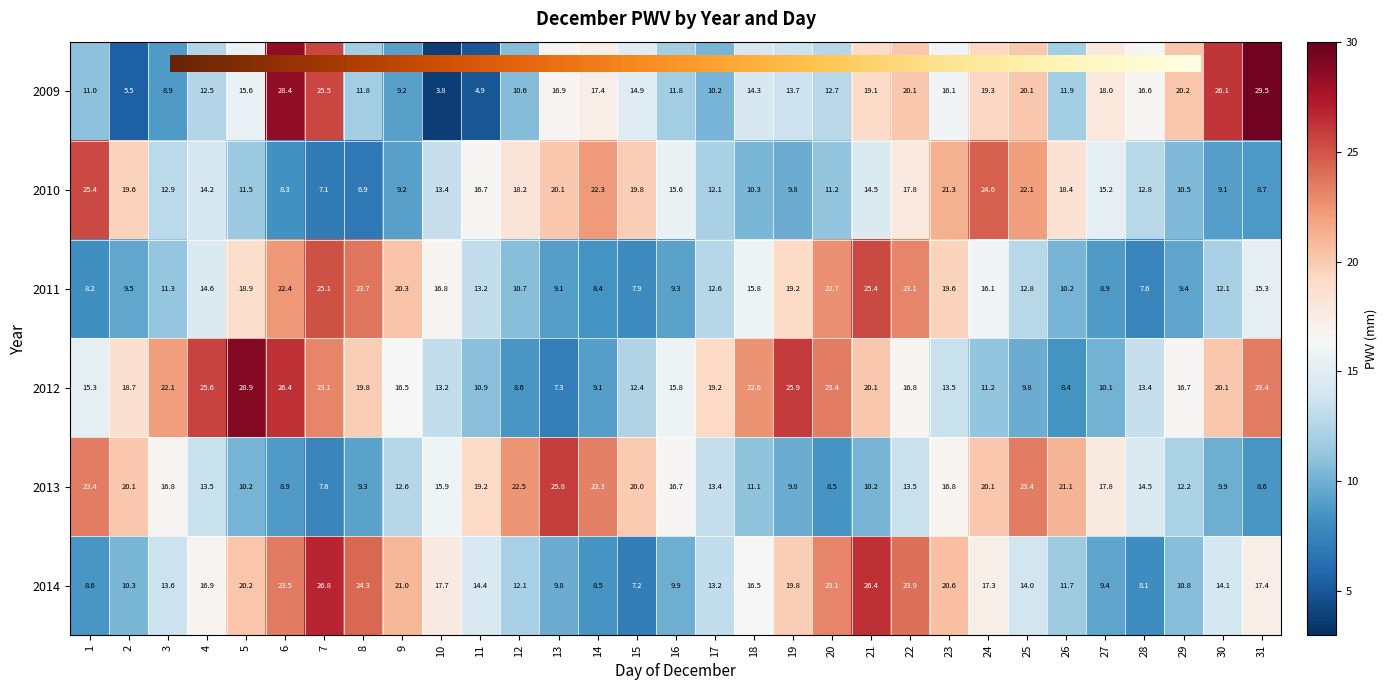

Reading left to right, extract all data points from this chart.

2009: 11.0	5.5	8.9	12.5	15.6	28.4	25.5	11.8	9.2	3.8	4.9	10.6	16.9	17.4	14.9	11.8	10.2	14.3	13.7	12.7	19.1	20.1	16.1	19.3	20.1	11.9	18.0	16.6	20.2	26.1	29.5
2010: 25.4	19.6	12.9	14.2	11.5	8.3	7.1	6.9	9.2	13.4	16.7	18.2	20.1	22.3	19.8	15.6	12.1	10.3	9.8	11.2	14.5	17.8	21.3	24.6	22.1	18.4	15.2	12.8	10.5	9.1	8.7
2011: 8.2	9.5	11.3	14.6	18.9	22.4	25.1	23.7	20.3	16.8	13.2	10.7	9.1	8.4	7.9	9.3	12.6	15.8	19.2	22.7	25.4	23.1	19.6	16.1	12.8	10.2	8.9	7.6	9.4	12.1	15.3
2012: 15.3	18.7	22.1	25.6	28.9	26.4	23.1	19.8	16.5	13.2	10.9	8.6	7.3	9.1	12.4	15.8	19.2	22.6	25.9	23.4	20.1	16.8	13.5	11.2	9.8	8.4	10.1	13.4	16.7	20.1	23.4
2013: 23.4	20.1	16.8	13.5	10.2	8.9	7.6	9.3	12.6	15.9	19.2	22.5	25.8	23.3	20.0	16.7	13.4	11.1	9.8	8.5	10.2	13.5	16.8	20.1	23.4	21.1	17.8	14.5	12.2	9.9	8.6
2014: 8.6	10.3	13.6	16.9	20.2	23.5	26.8	24.3	21.0	17.7	14.4	12.1	9.8	8.5	7.2	9.9	13.2	16.5	19.8	23.1	26.4	23.9	20.6	17.3	14.0	11.7	9.4	8.1	10.8	14.1	17.4